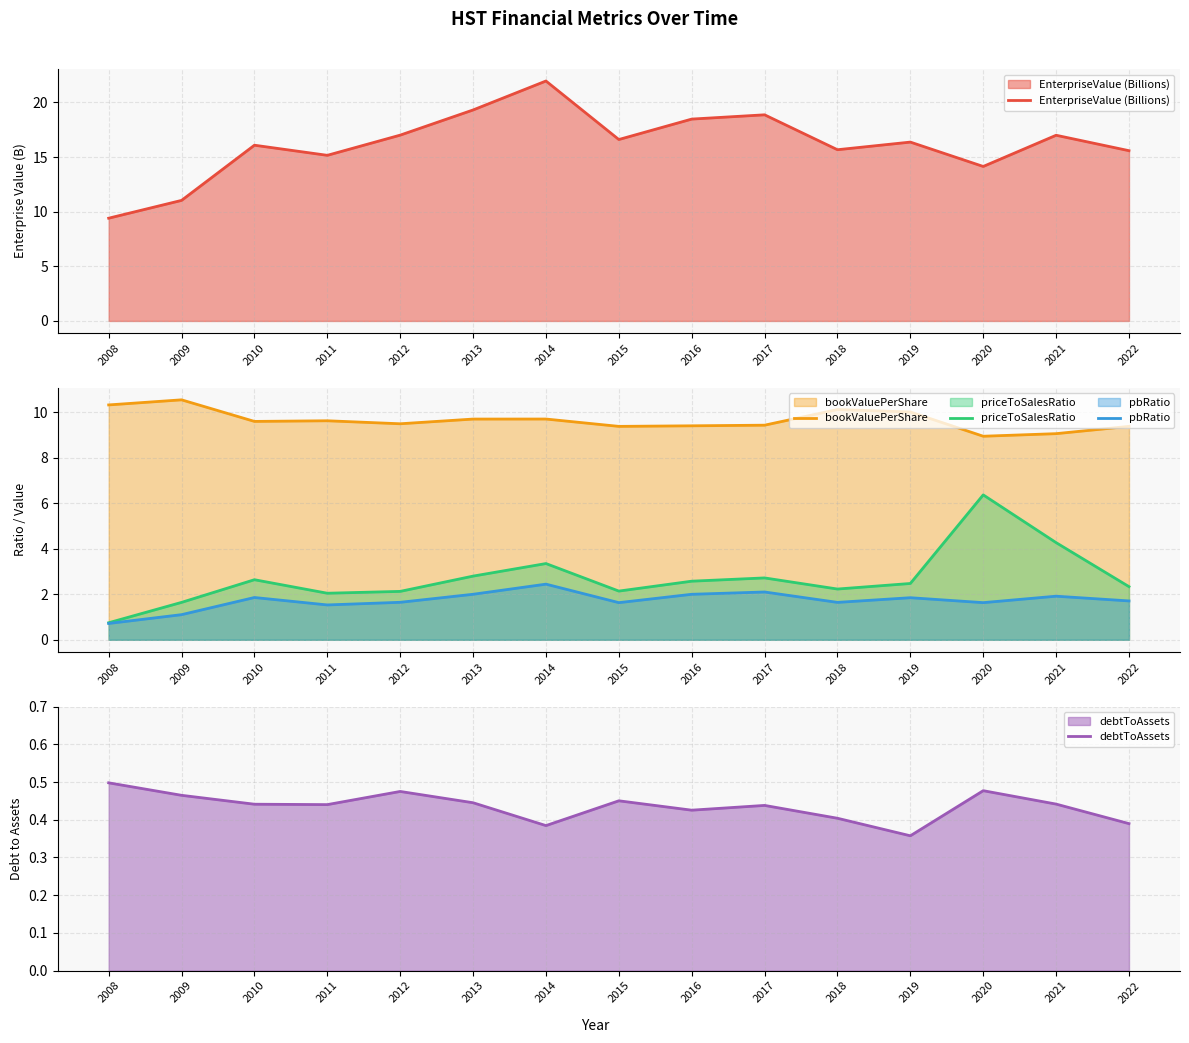

How many interior local peaks does the pbRatio series have?

5